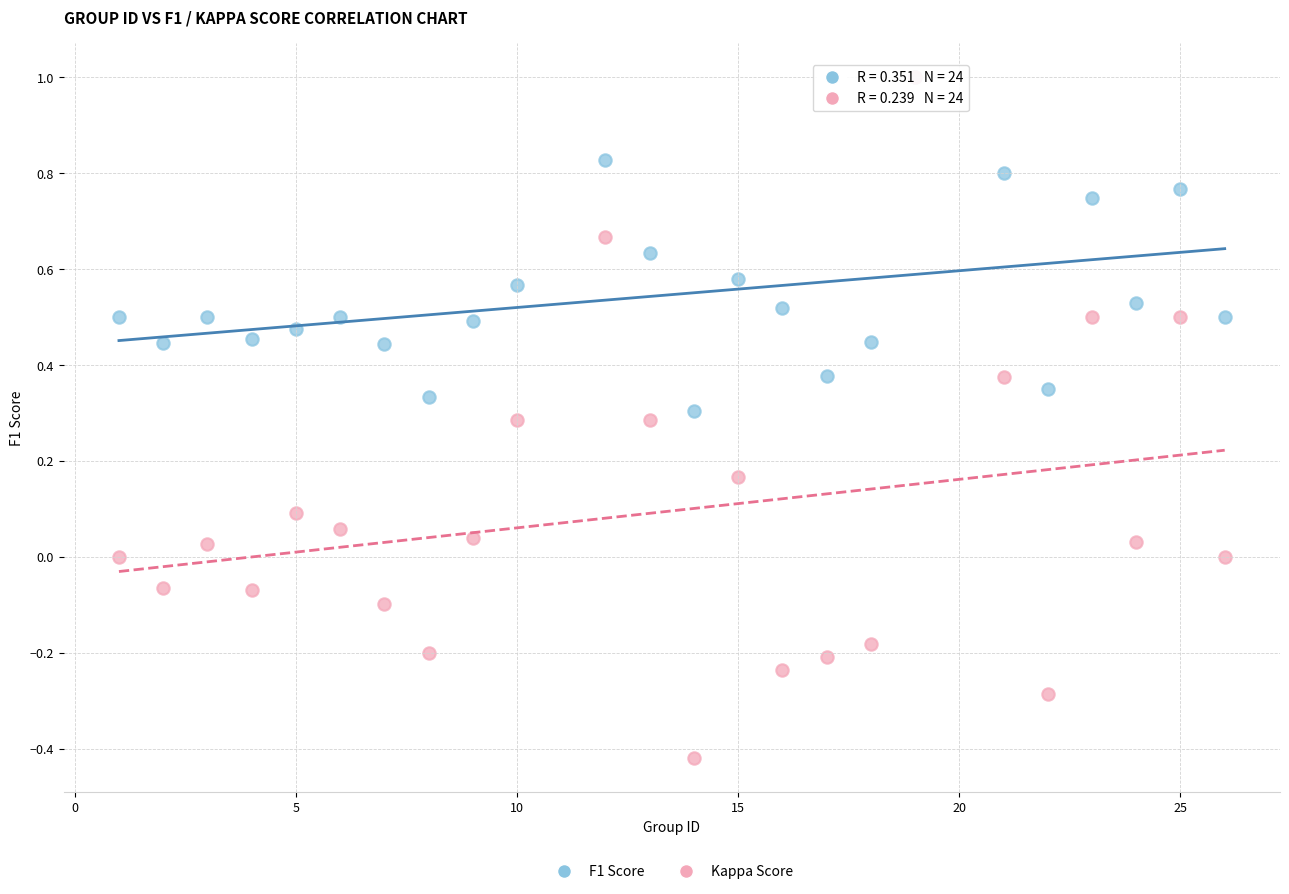

What are all the series names shown in the legend?

F1 Score, Kappa Score